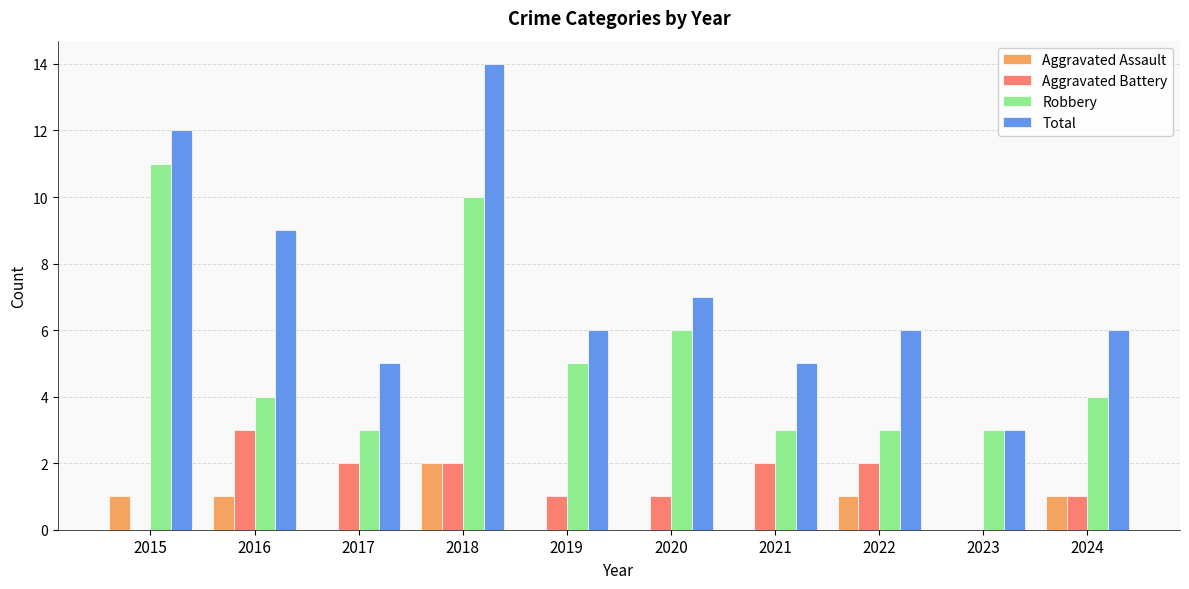

How many categories are shown in the chart?

10